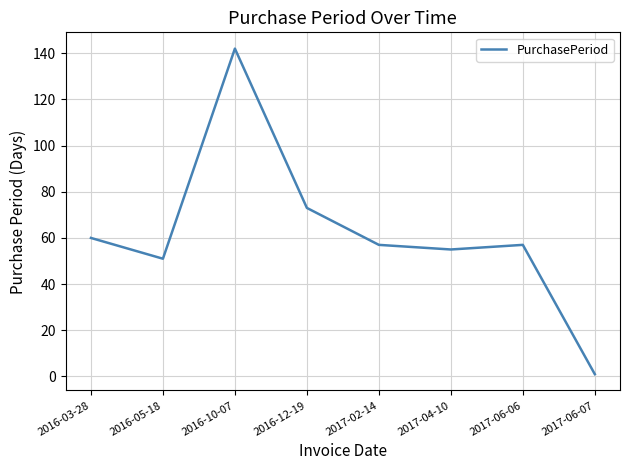

The chart shows a value of 60 at 2016-03-28. True or false?

True